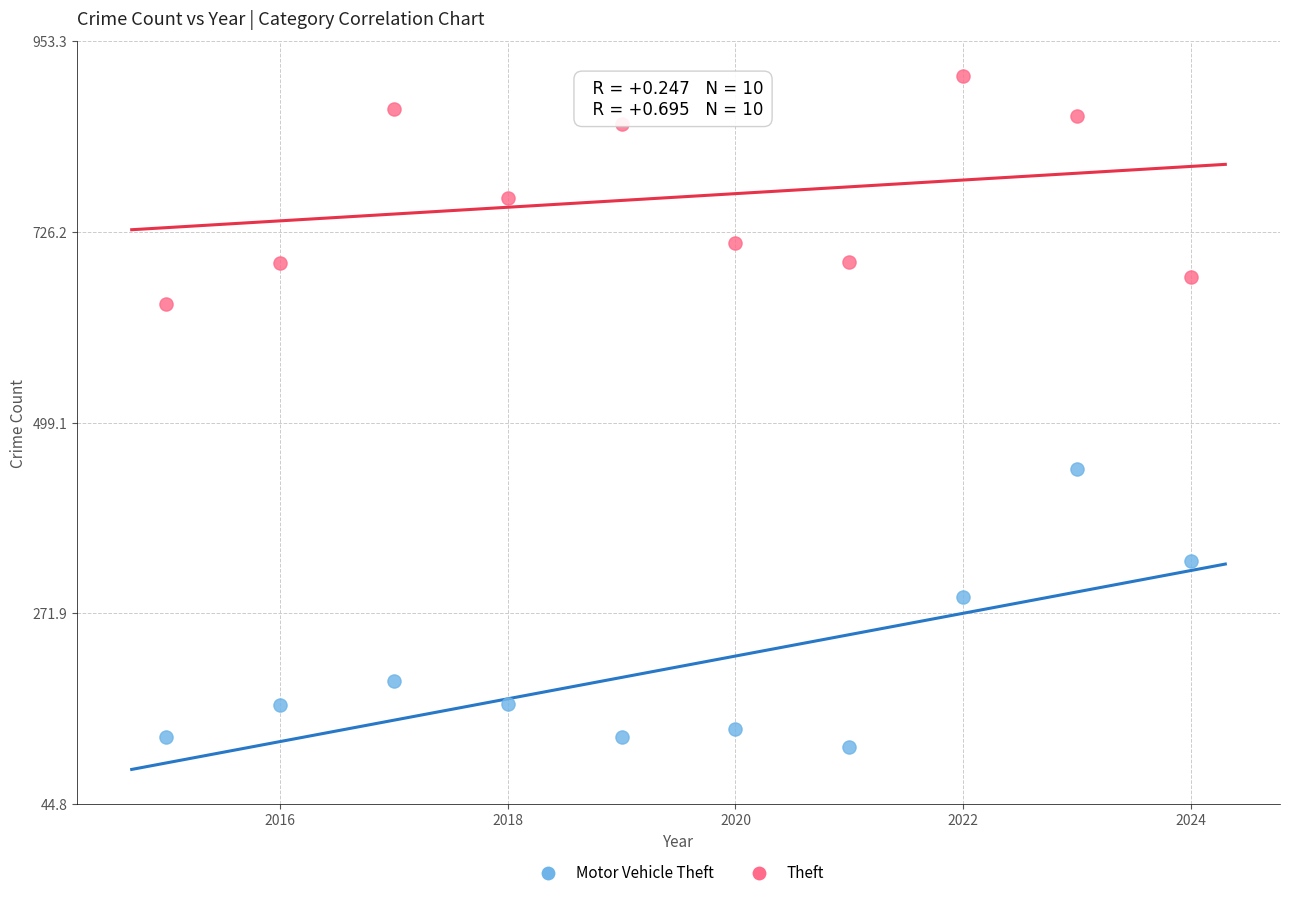

Across all data points, what is the range of Y values (max minus min)?

799